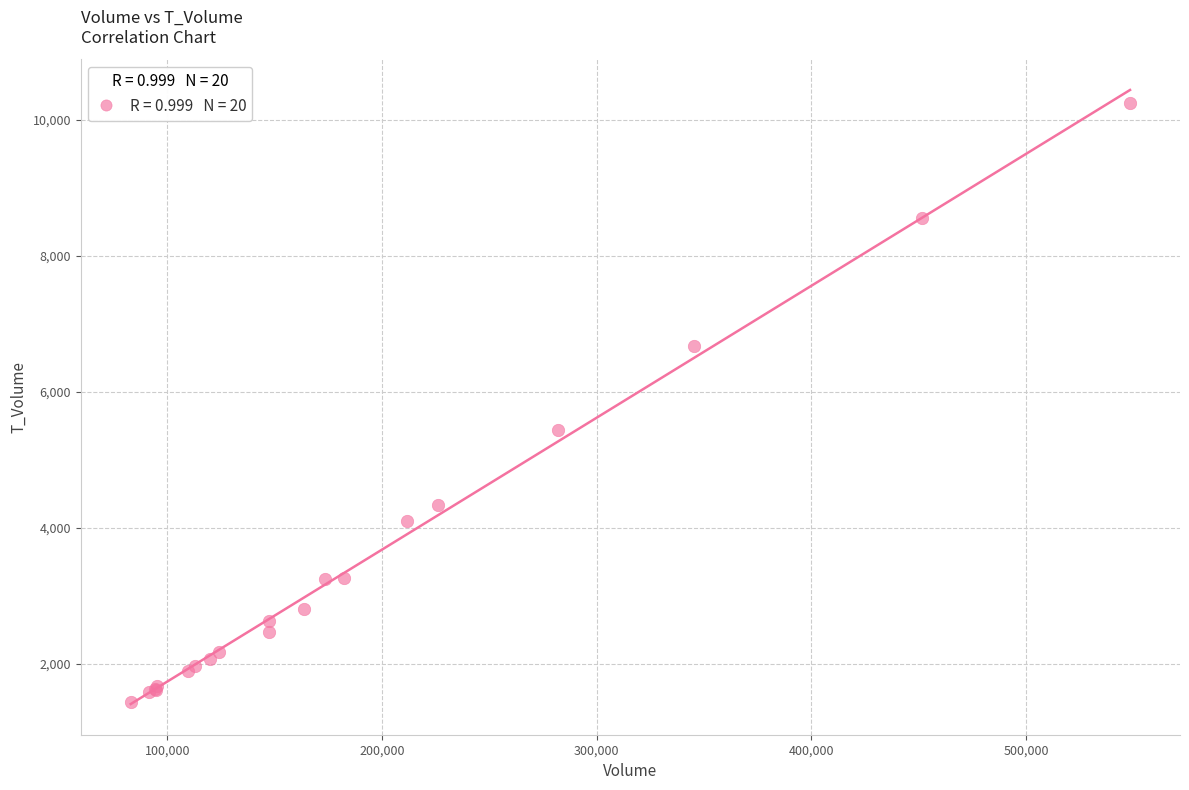

What Y value in the scatter plot is closest to 5835?

5435